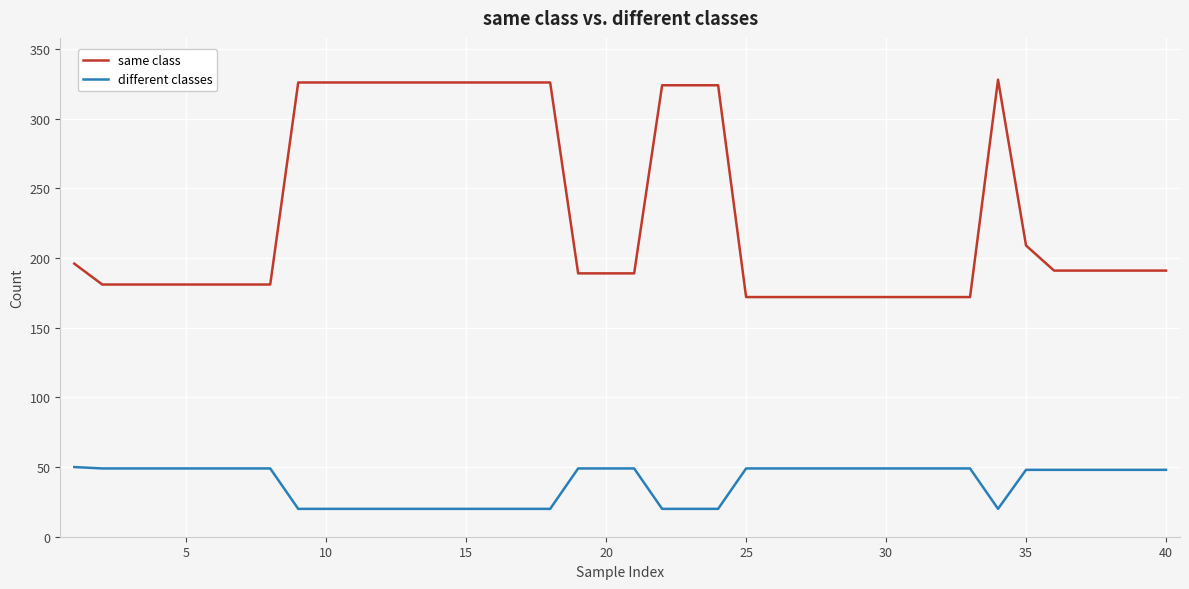

Which series has the widest spread of values?

same class